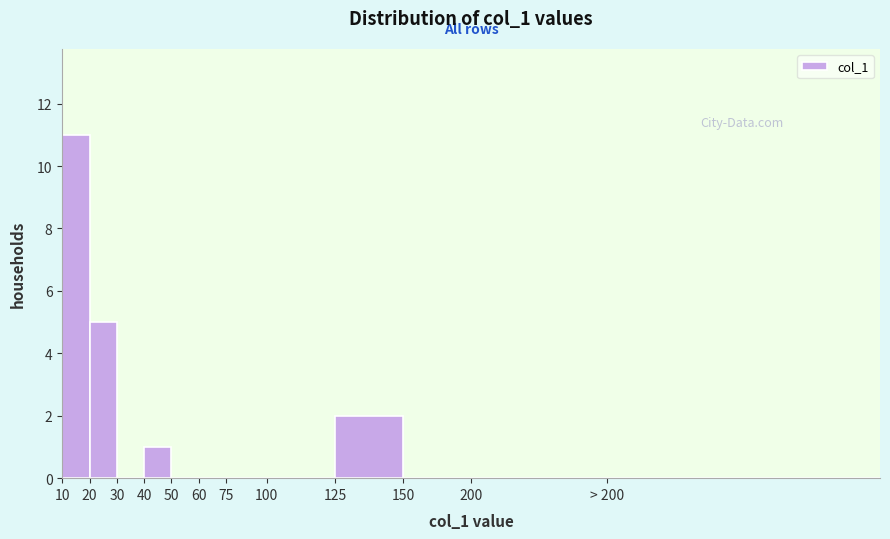

Reading left to right, list all the values displayed in this chart.

10=11	20=5	30=0	40=1	50=0	60=0	75=0	100=0	125=2	150=0	200=0	> 200=0